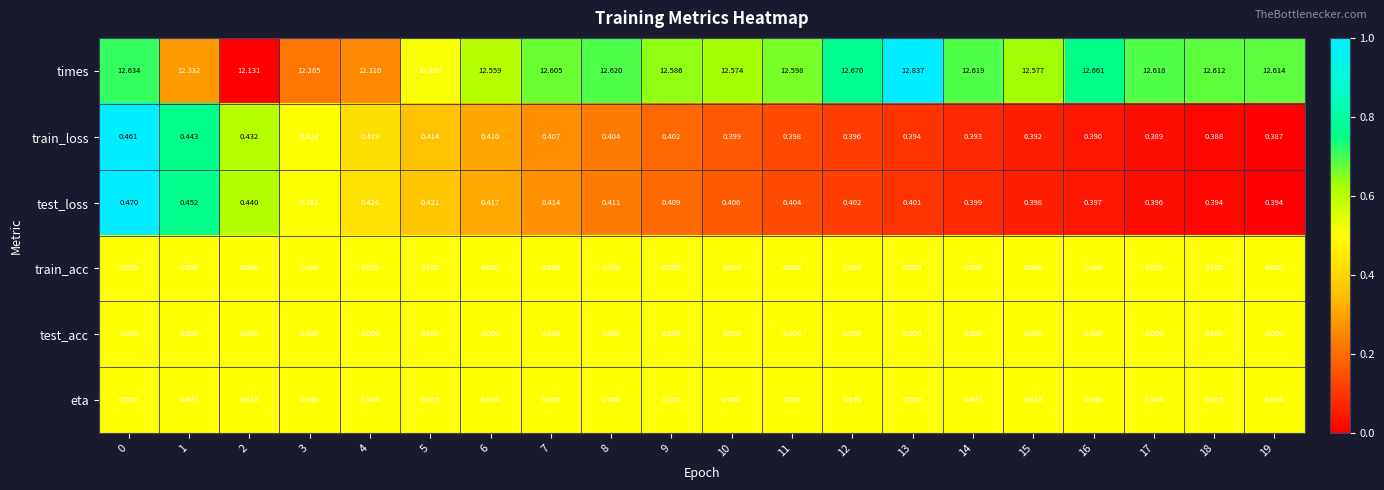

Is the value of test_acc at 8 greater than the value of eta at 13?

No